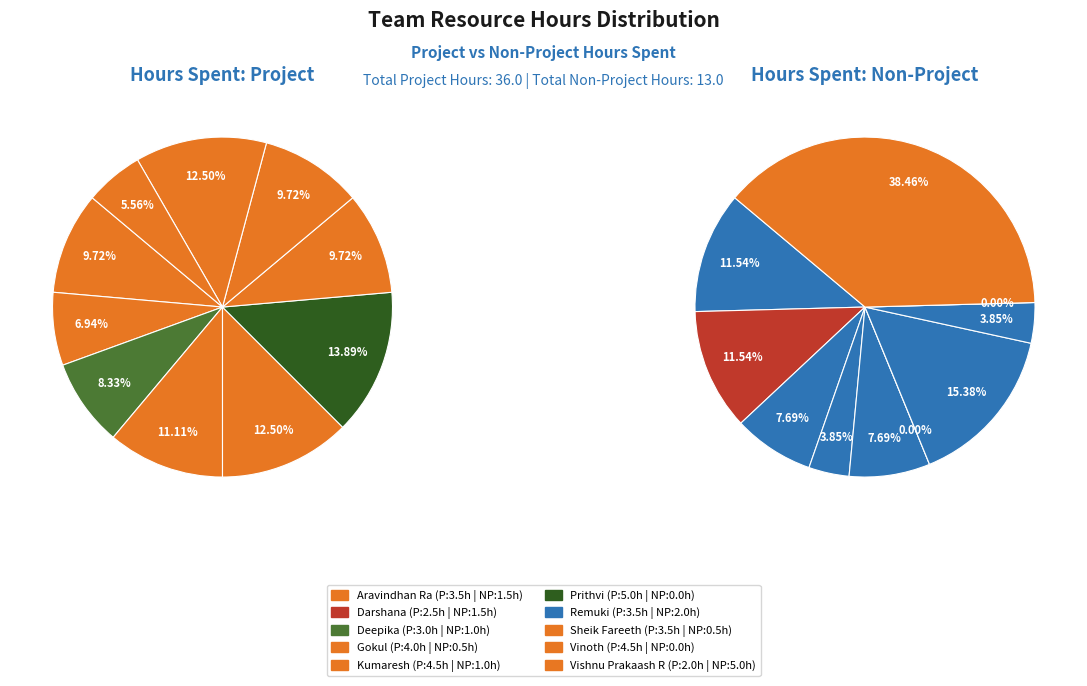

What is the total percentage of Vinoth and Aravindhan Ra?

22.2%